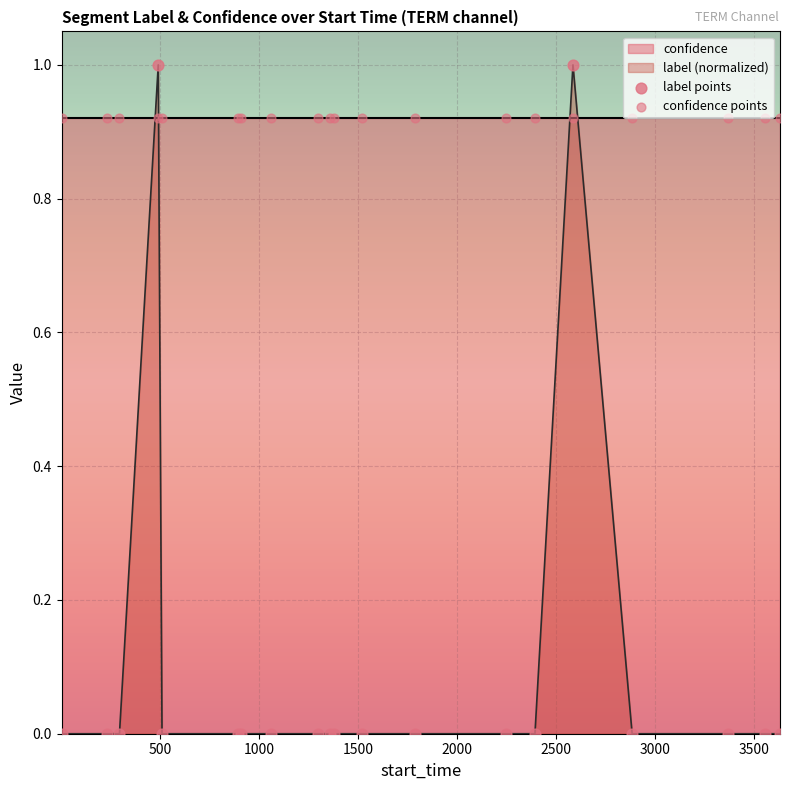

Which series contains the highest Y value?

label points